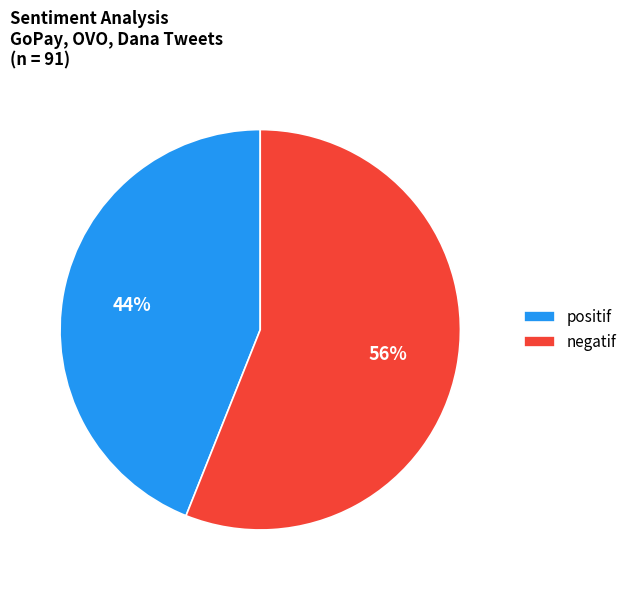

Is it true that negatif is 56% of the pie?

True